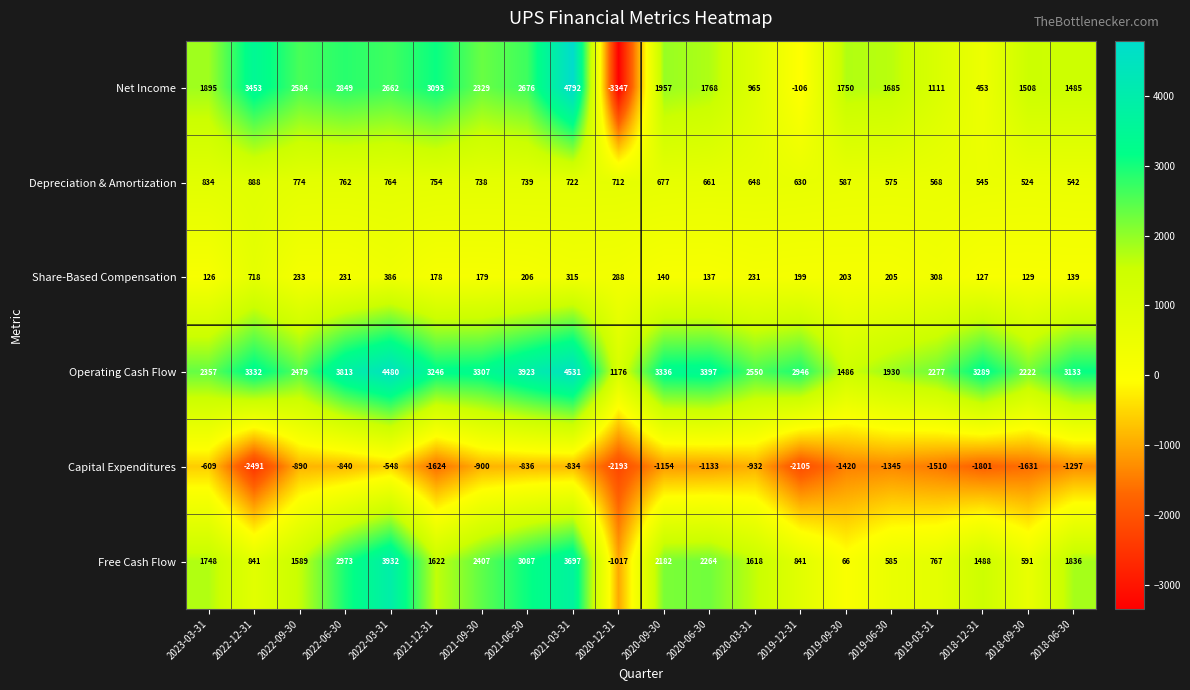

At 2019-03-31, list the series in order from smallest to largest.

Capital Expenditures, Share-Based Compensation, Depreciation & Amortization, Free Cash Flow, Net Income, Operating Cash Flow